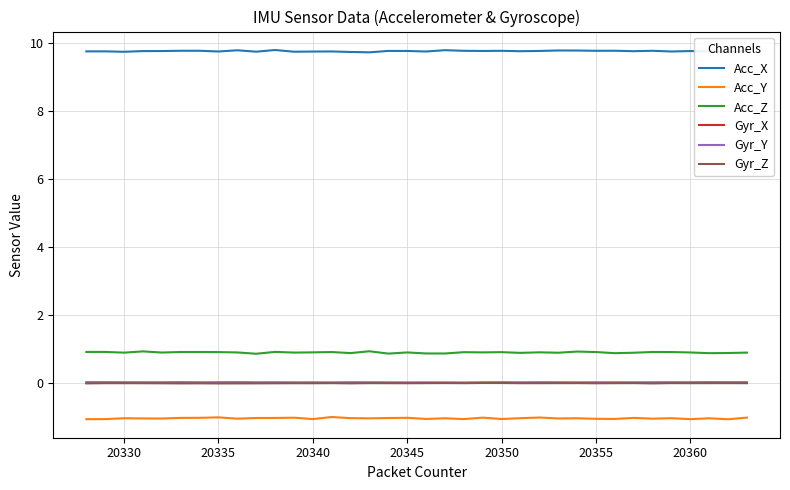

What is the maximum value shown in the chart?

9.8